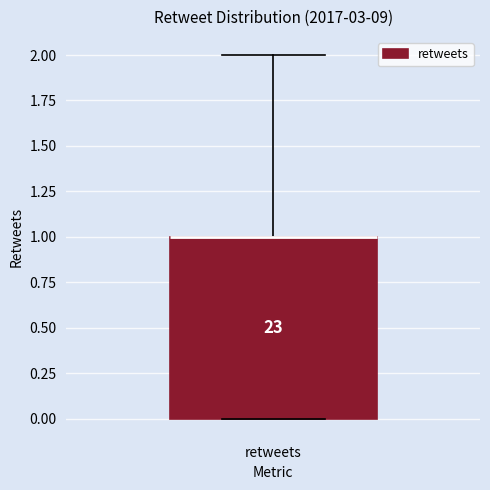

Where does the upper whisker of the box for retweets end on the y-axis? The values are not printed on the chart, so give them approximately, as read against the axis.

2